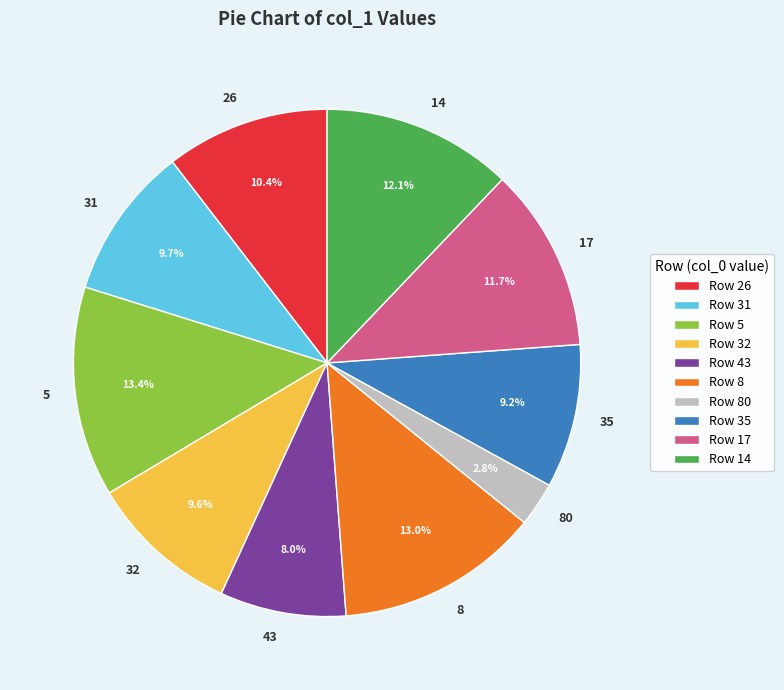

Does 26 account for over 50% of the chart?

No